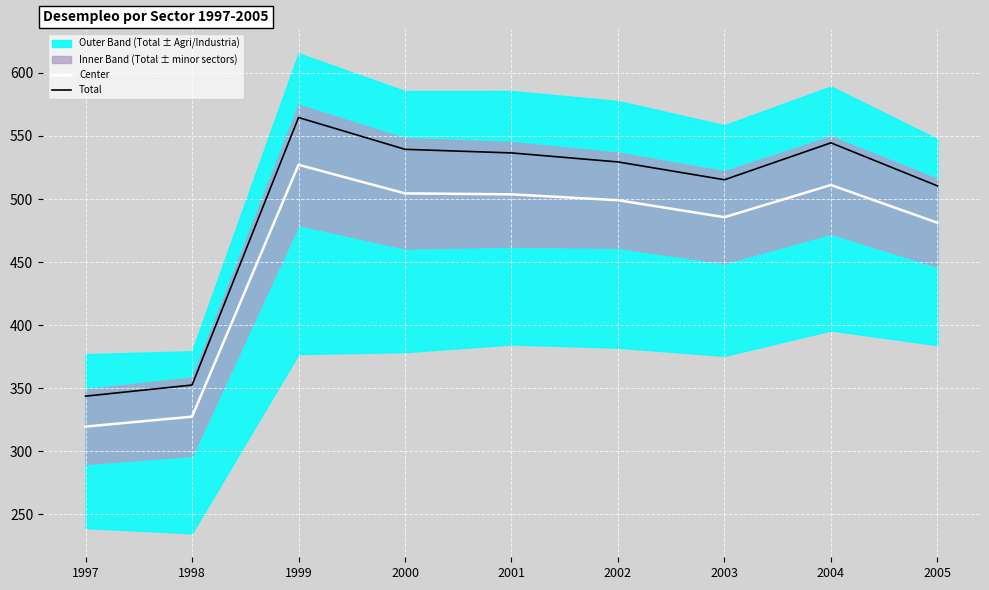

What is the average value of the Total series?

492.9